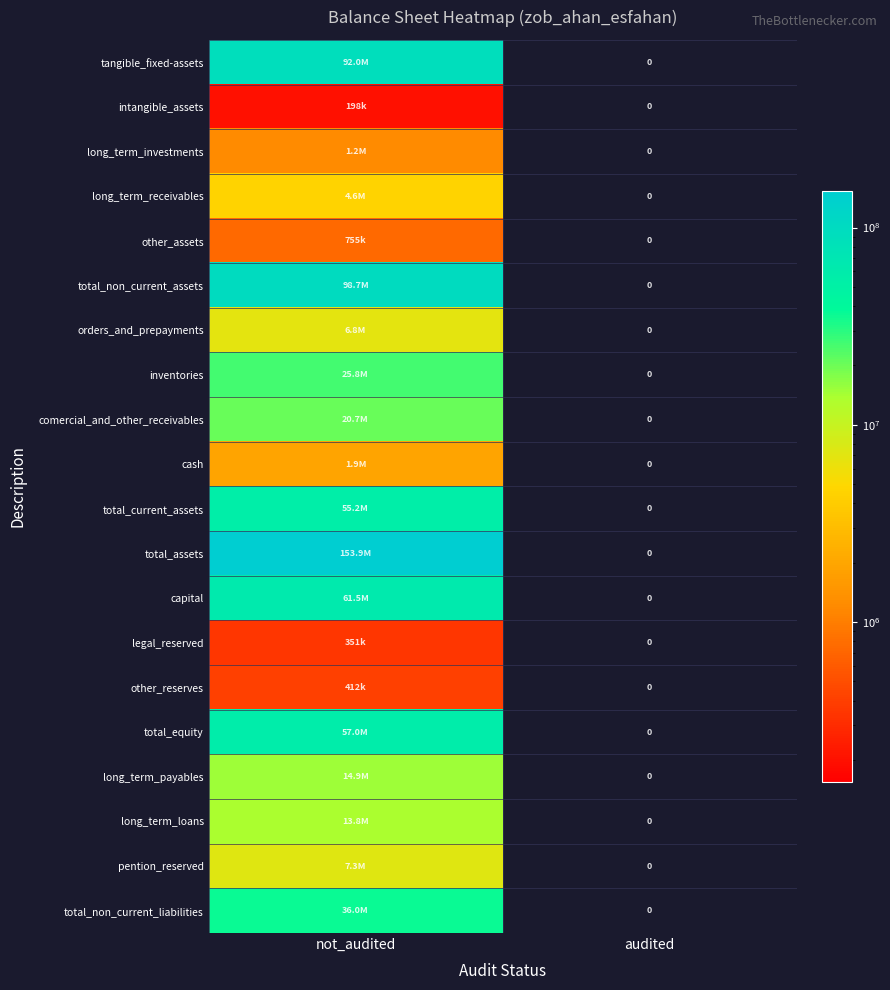

At which label does inventories reach its minimum?

audited